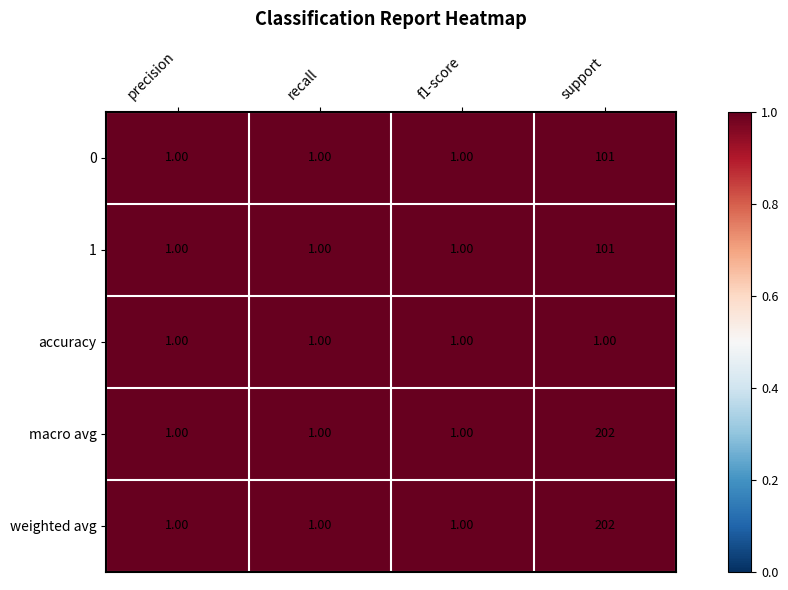

Is the value of 0 at support greater than the value of weighted avg at recall?

Yes